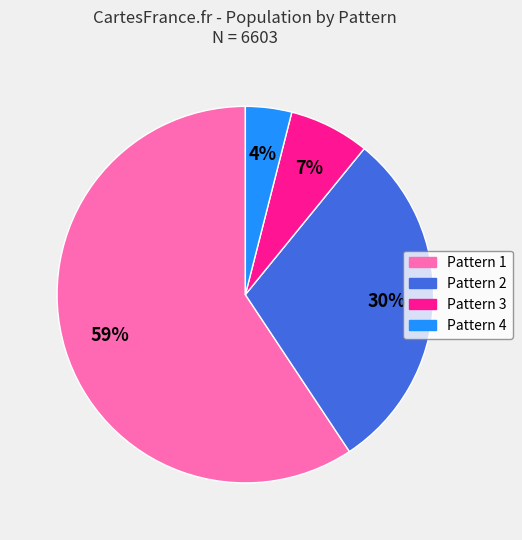

Is the sum of Pattern 1 and Pattern 2 greater than half?

Yes